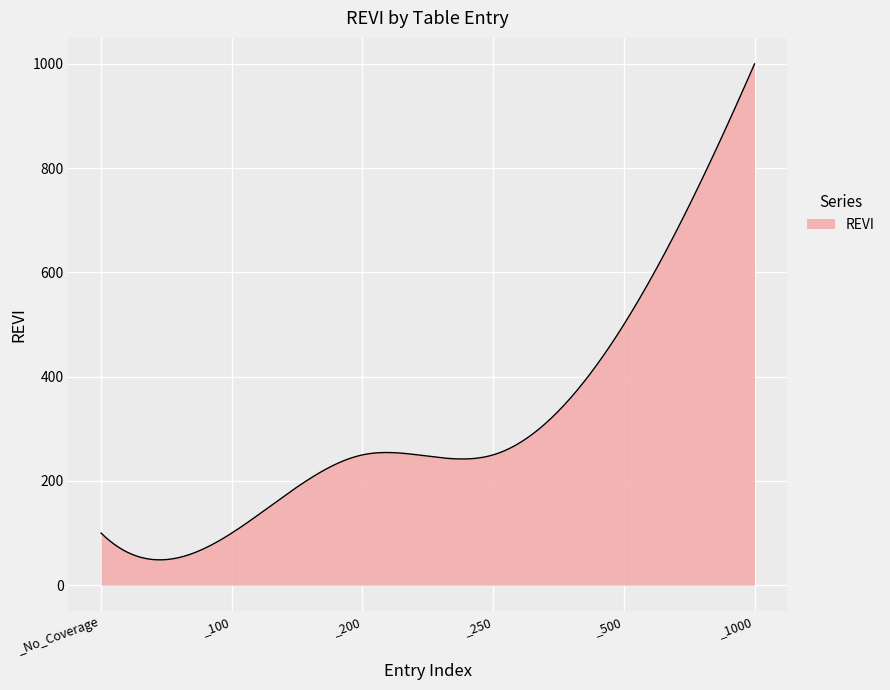

What is the difference between the maximum and minimum values?

951.4